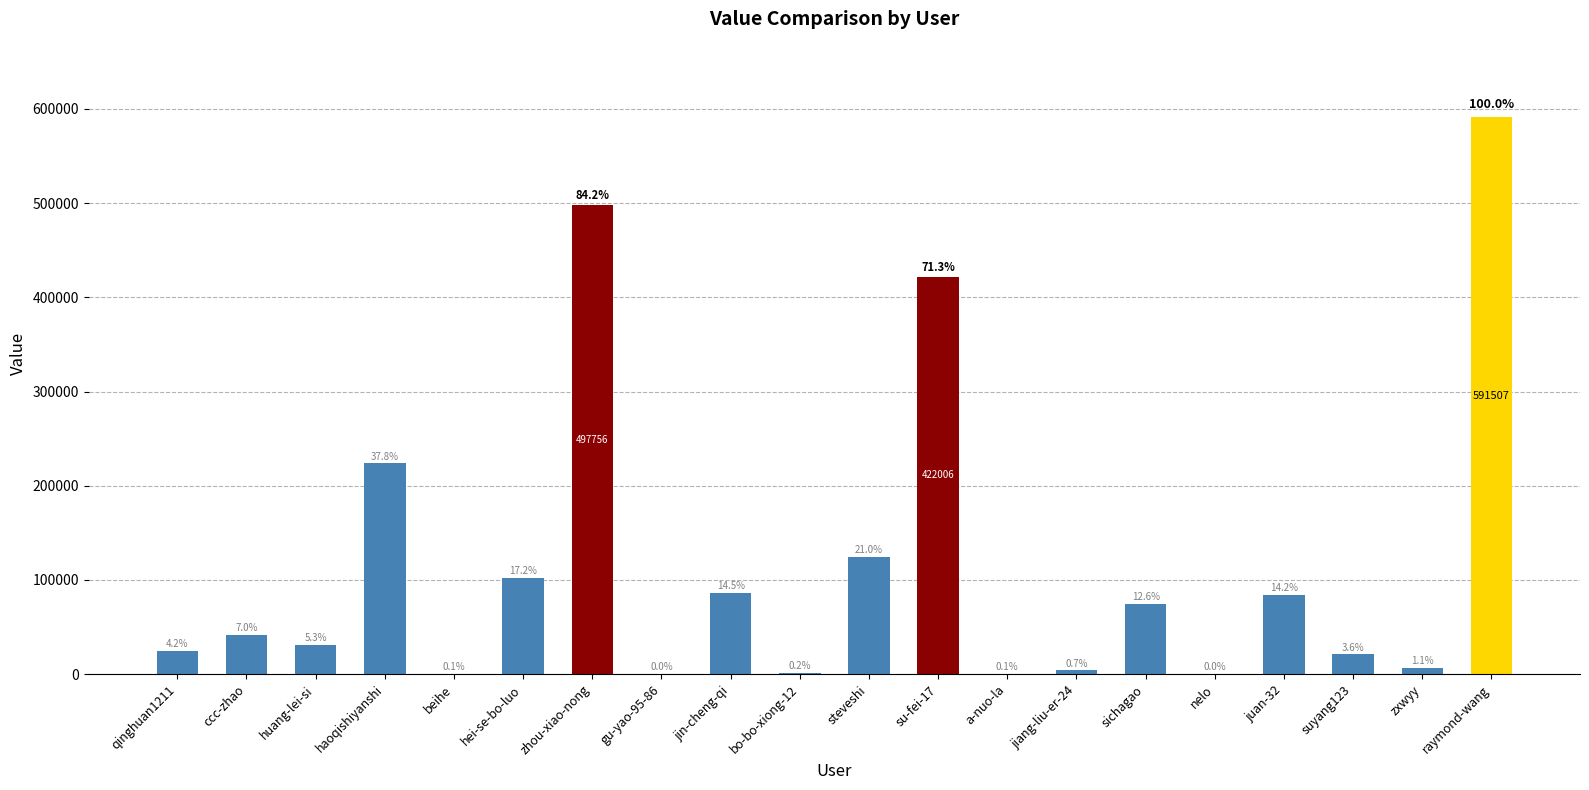

Are the bars horizontal?

No